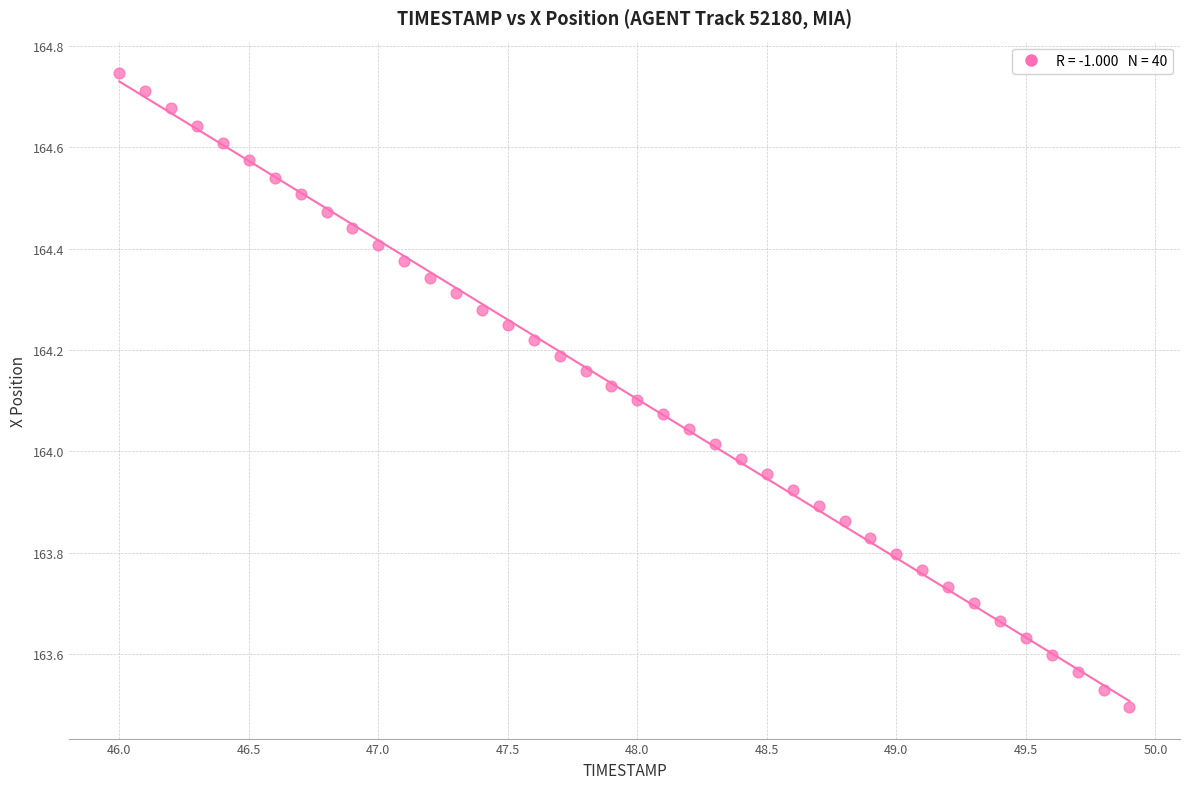

What is the range of X values (max minus min)?

3.9